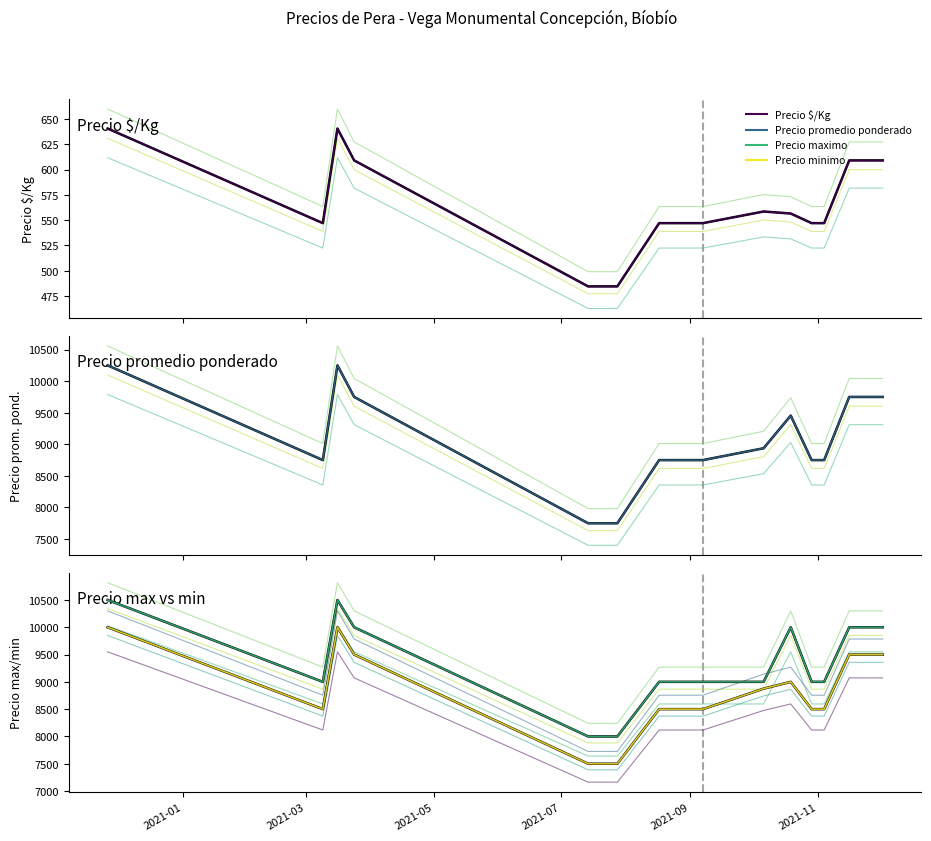

What are all the series names shown in the legend?

Precio $/Kg, Precio promedio ponderado, Precio maximo, Precio minimo